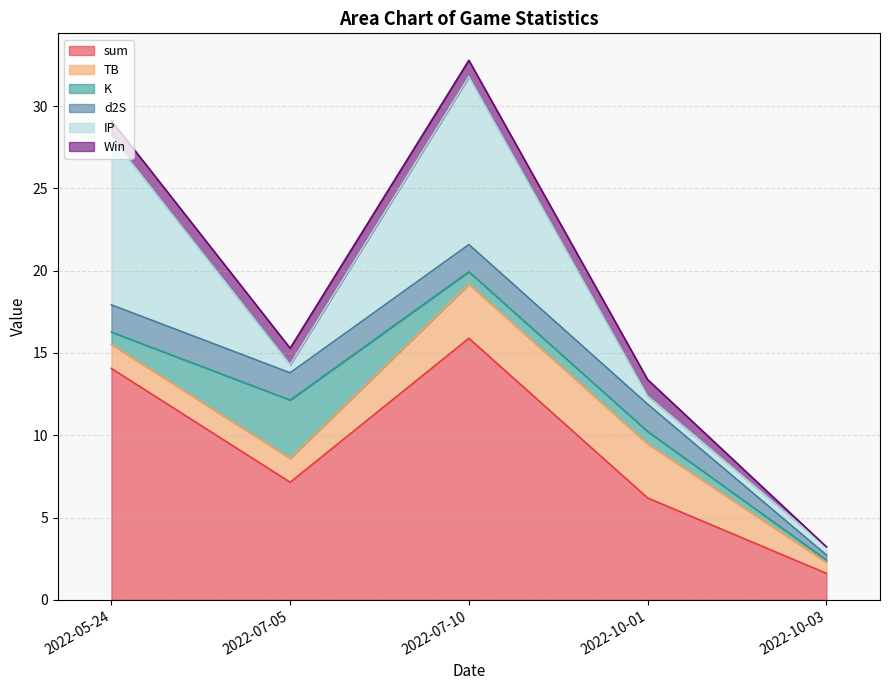

What is the sum of the K values at 2022-05-24 and 2022-07-05?

4.3